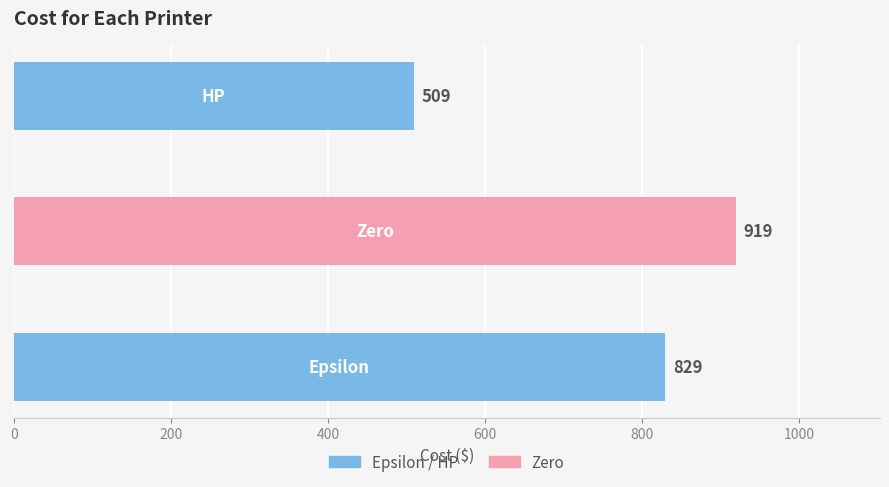

Count the number of categories in the chart.

3